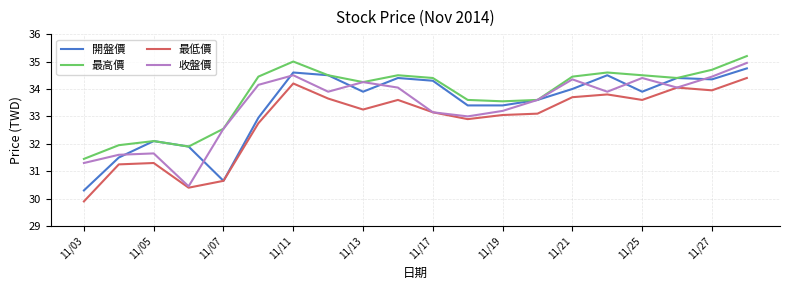

What is the maximum value for 最高價?

35.2